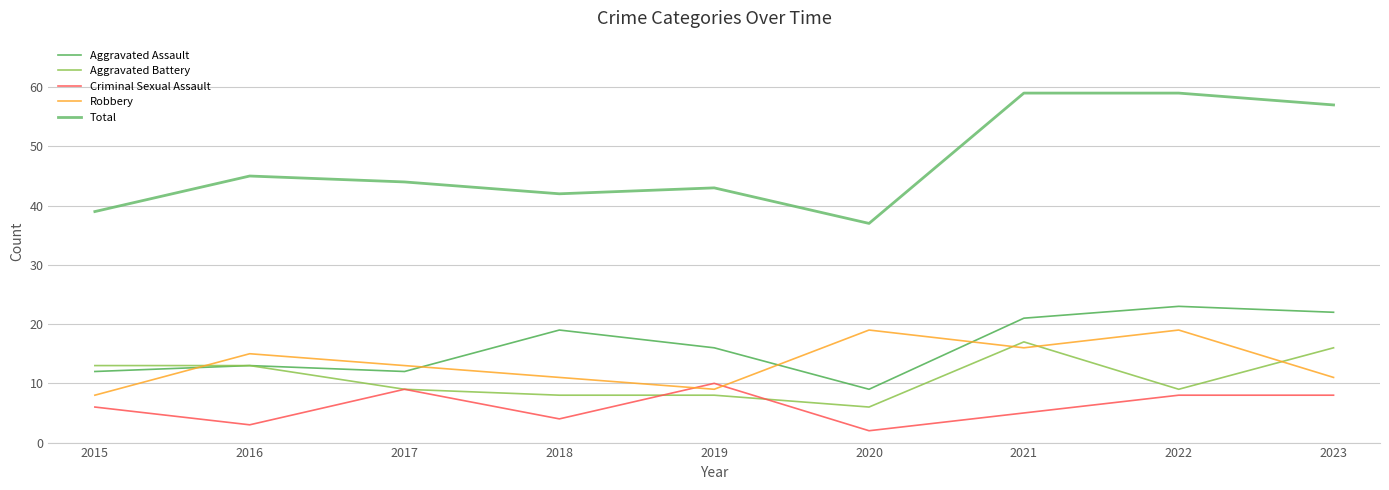

Is it true that Total equals 59 at 2022?

True